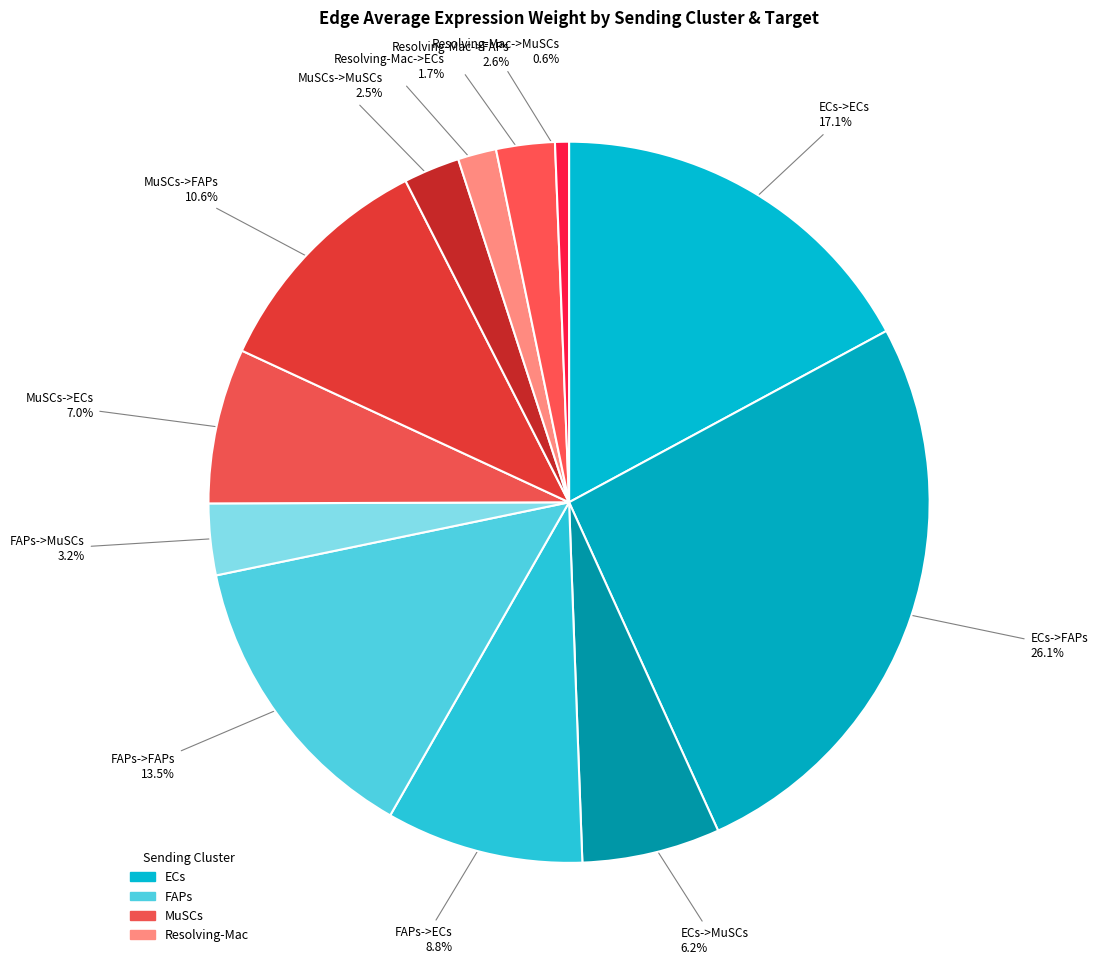

Is the sum of ECs->MuSCs and Resolving-Mac->MuSCs greater than half?

No